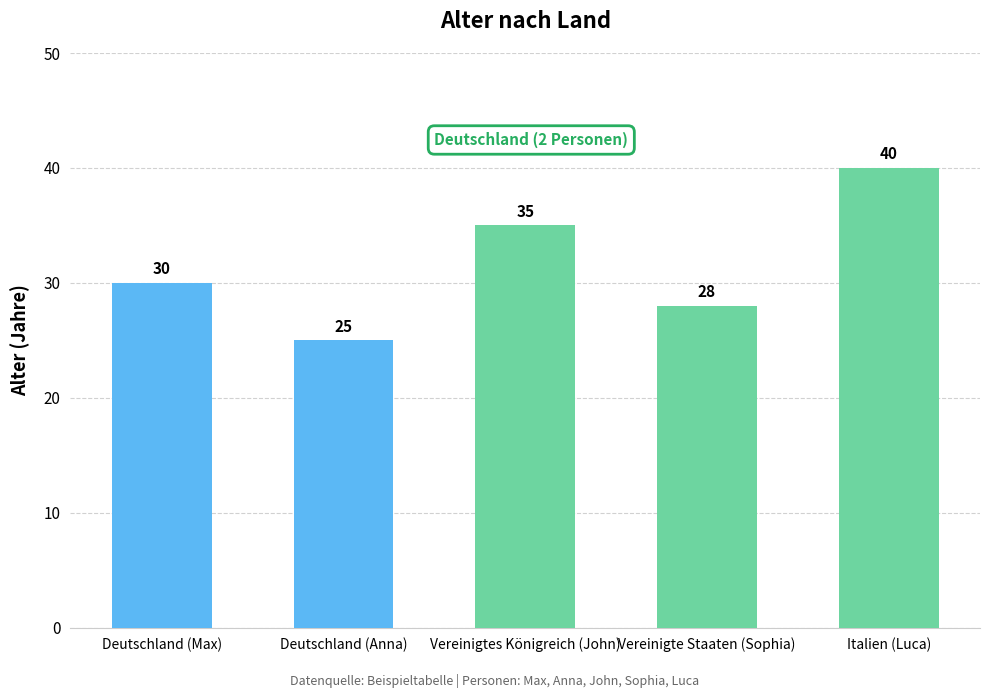

List the labels in order of value, largest first.

Italien (Luca), Vereinigtes Königreich (John), Deutschland (Max), Vereinigte Staaten (Sophia), Deutschland (Anna)